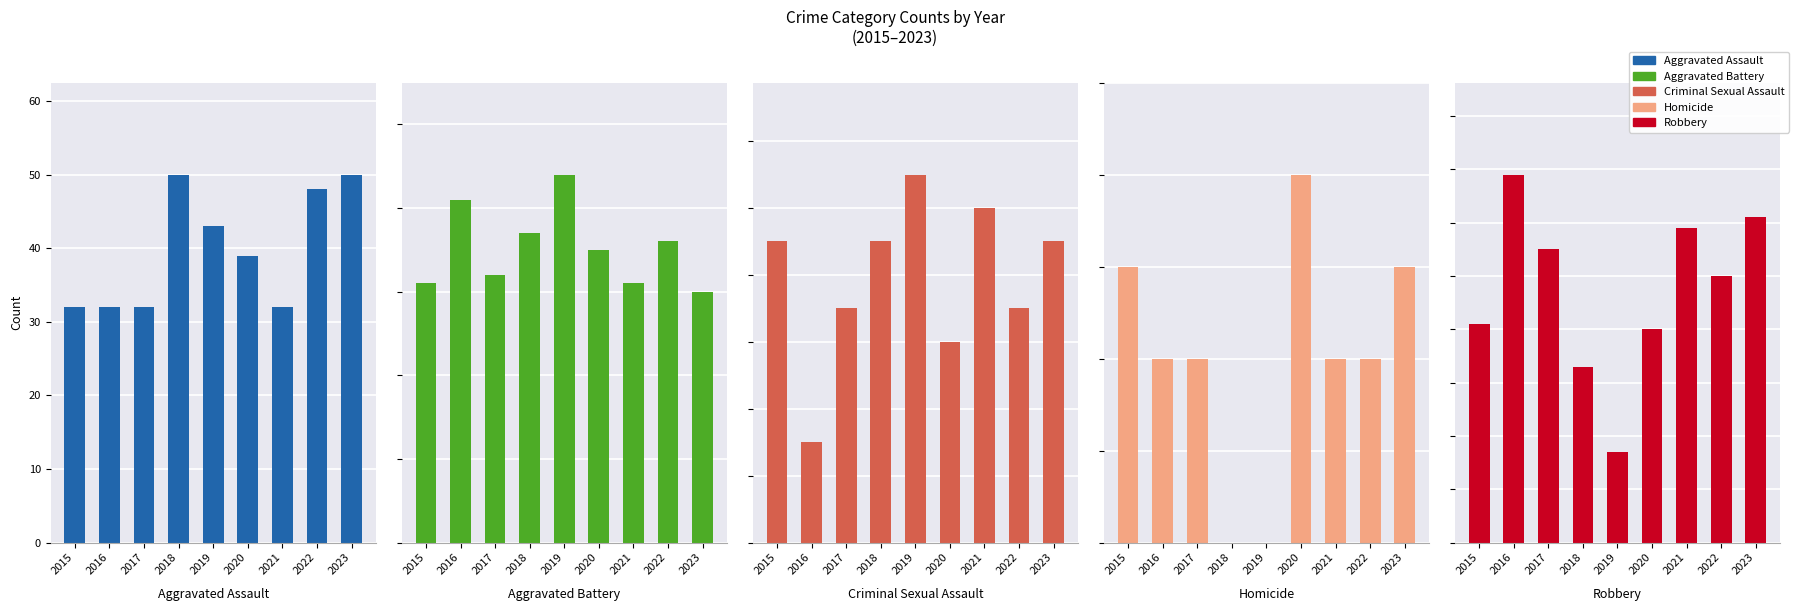

What is the maximum value shown in the chart?

69